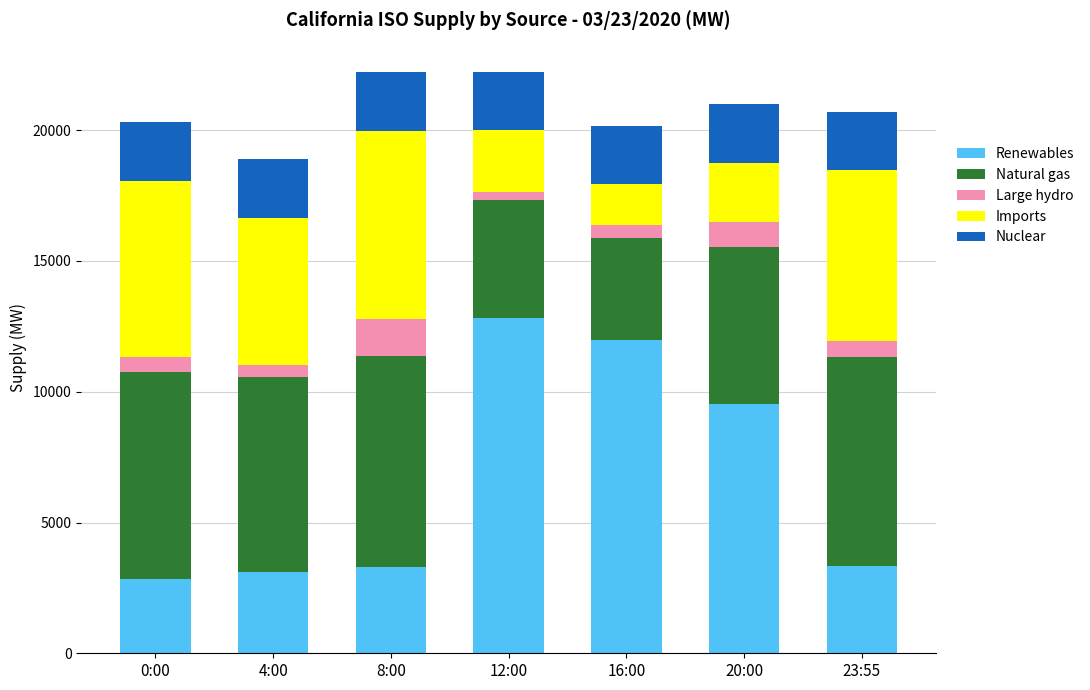

The Renewables series shows 20165 at 16:00. True or false?

False